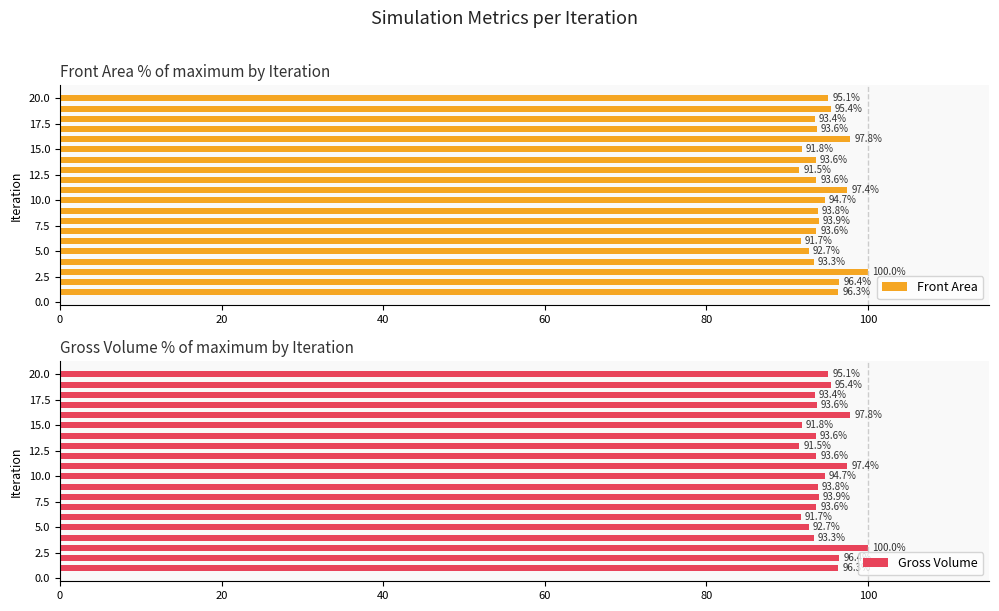

What is the difference between the maximum and minimum values in the Front Area series?

8.5